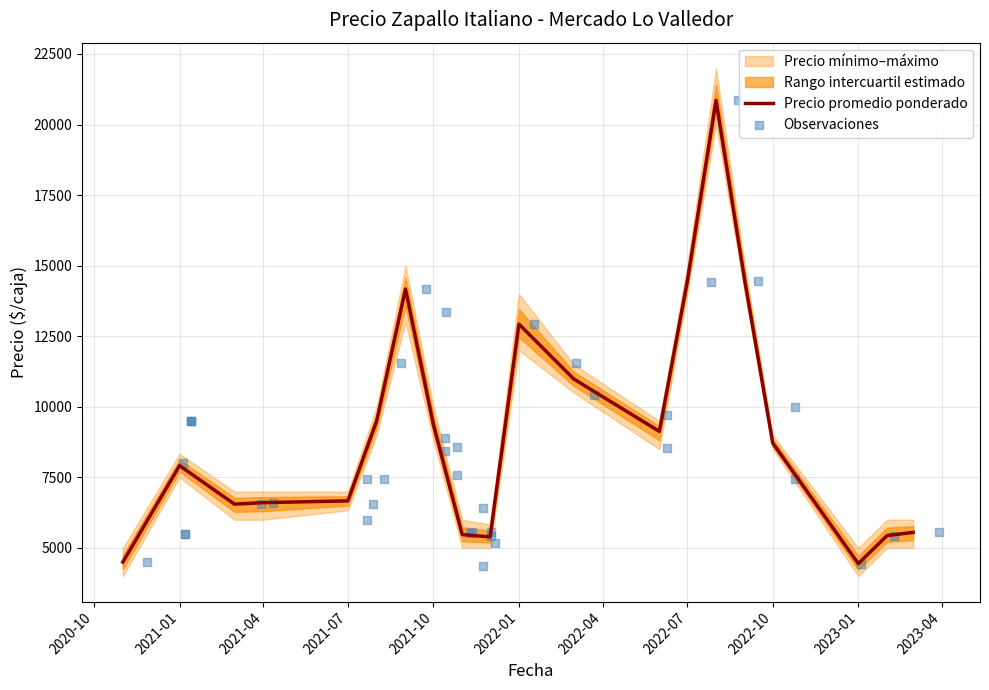

At how many categories does at least one series exceed 12154?

6